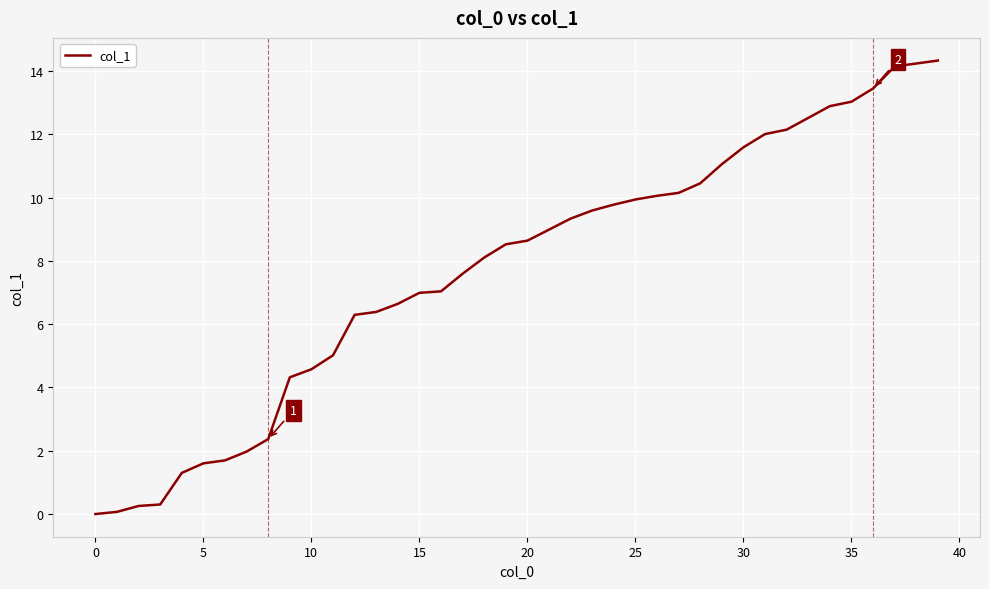

What is the difference between the maximum and minimum values?

14.3